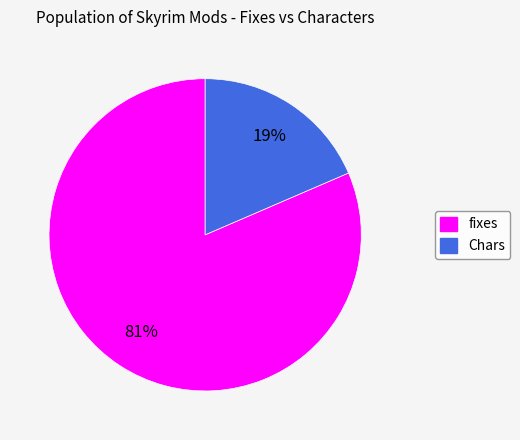

Rank the categories by value from highest to lowest.

fixes, Chars